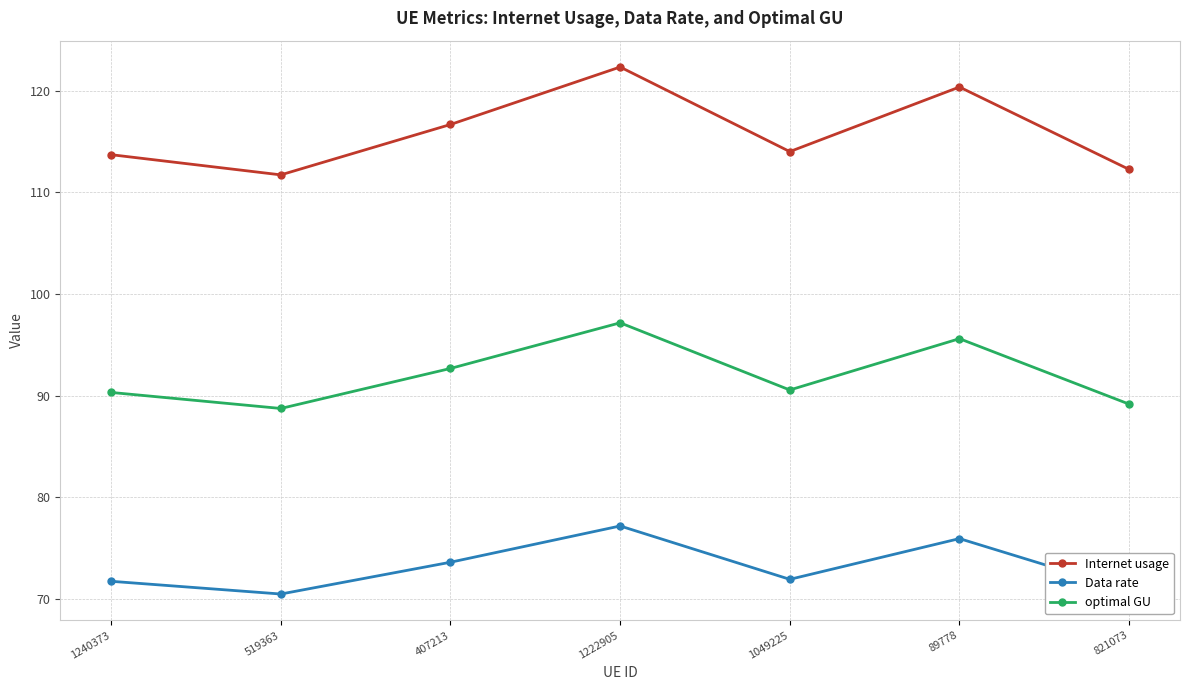

Where is Internet usage nearest to the value 117?

407213